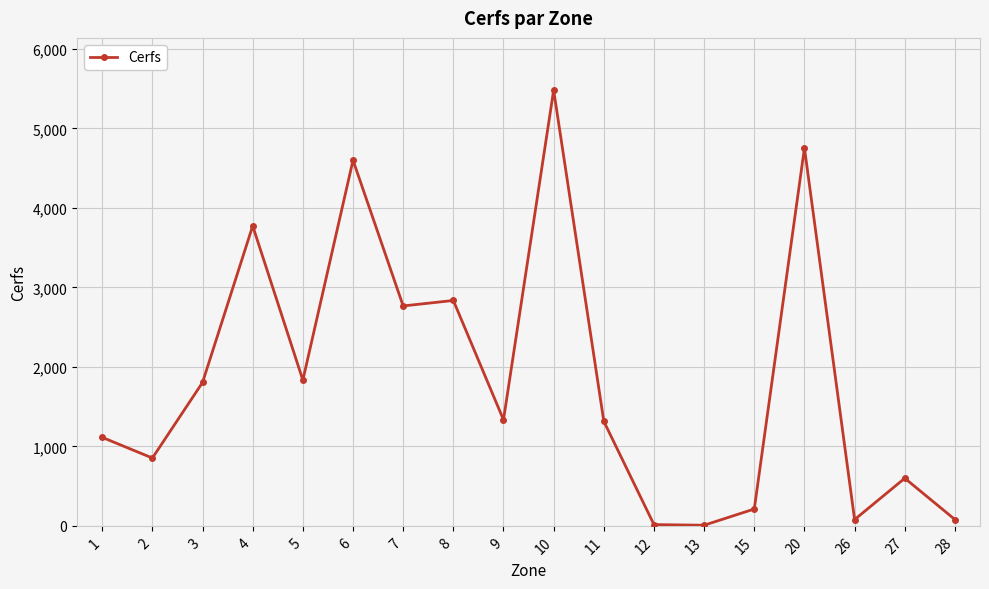

What is the sum of the values at 5 and 15?

2045